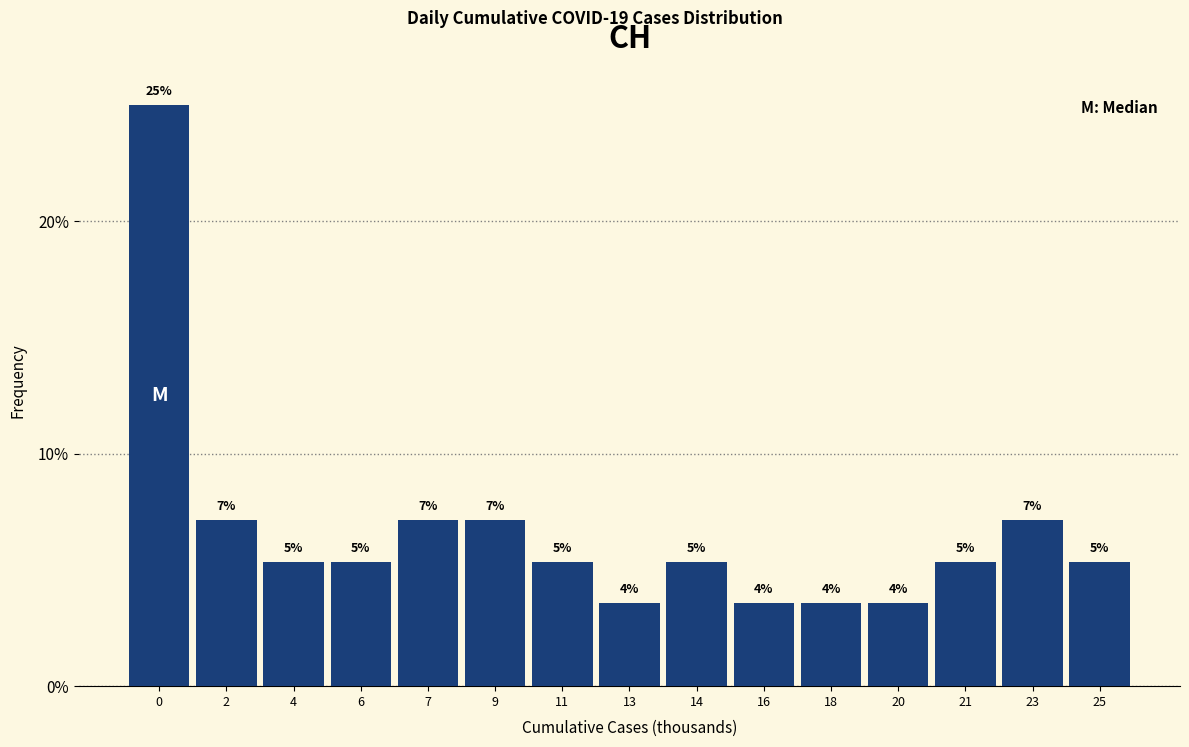

How many bars are there in total?

15